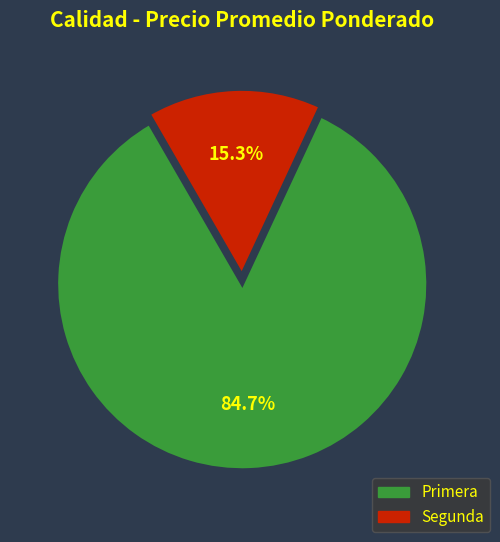

To the nearest percent, what is the average slice percentage?

50%